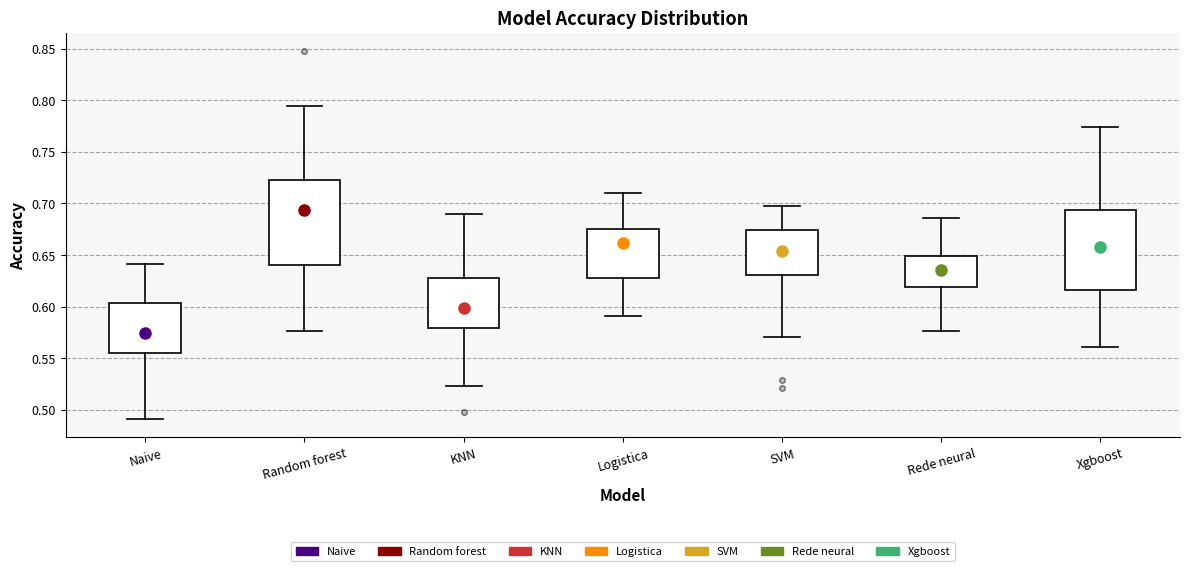

Comparing the boxes themselves (not the whiskers), which one is the tallest?

Random forest